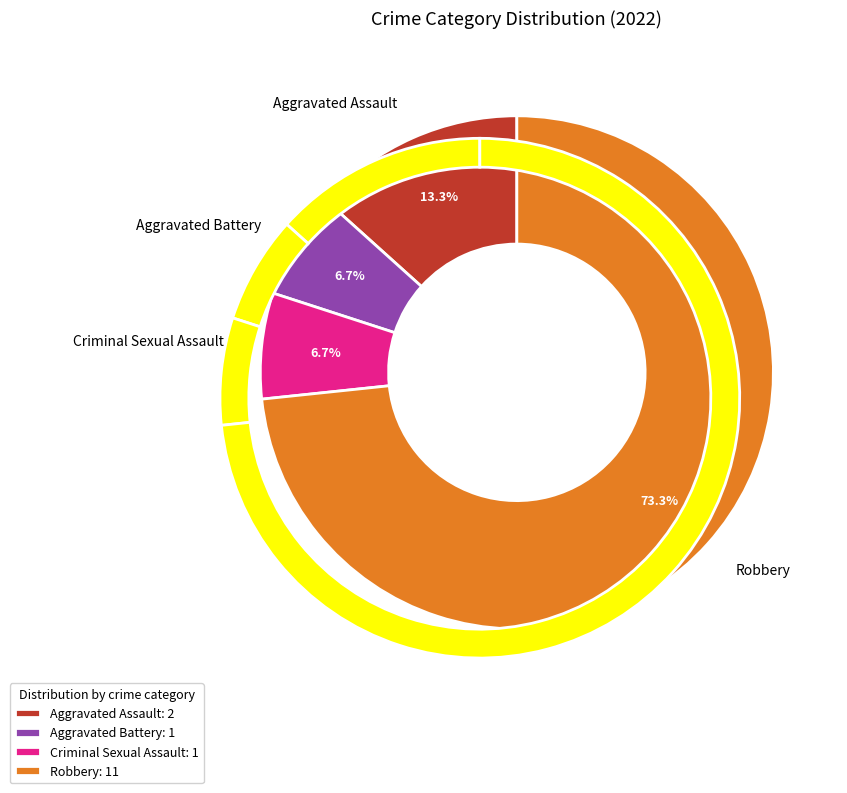

To the nearest percent, what portion does Criminal Sexual Assault represent?

7%